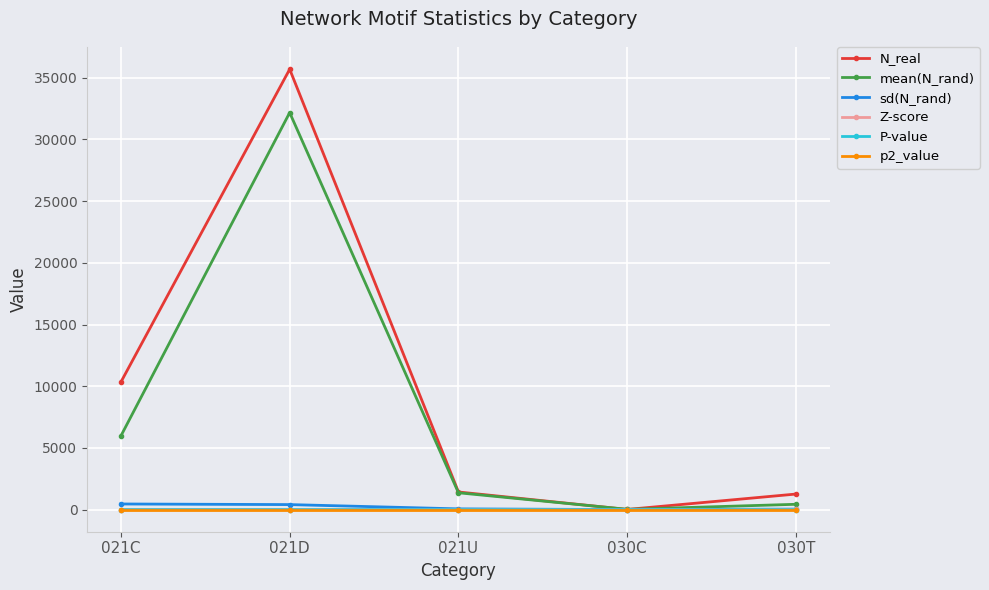

What is the value of the N_real point at the 5th from the left?

1267.0